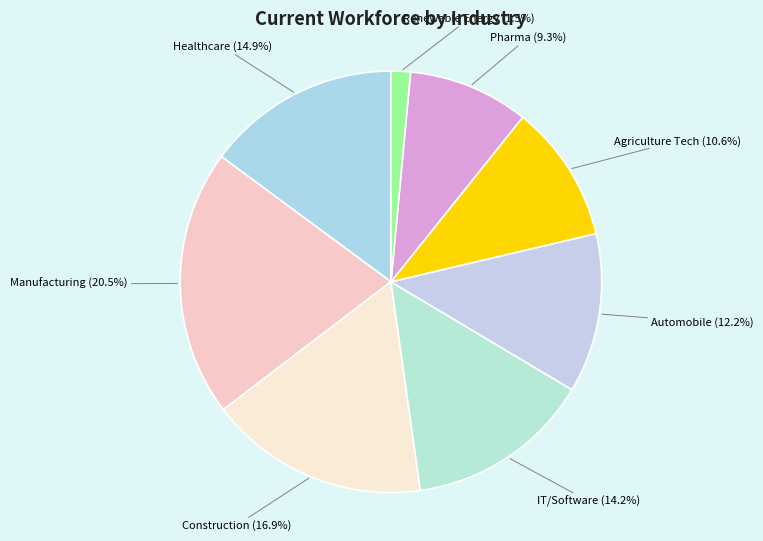

What is the ratio of the value at Healthcare to the value at IT/Software?

1.0